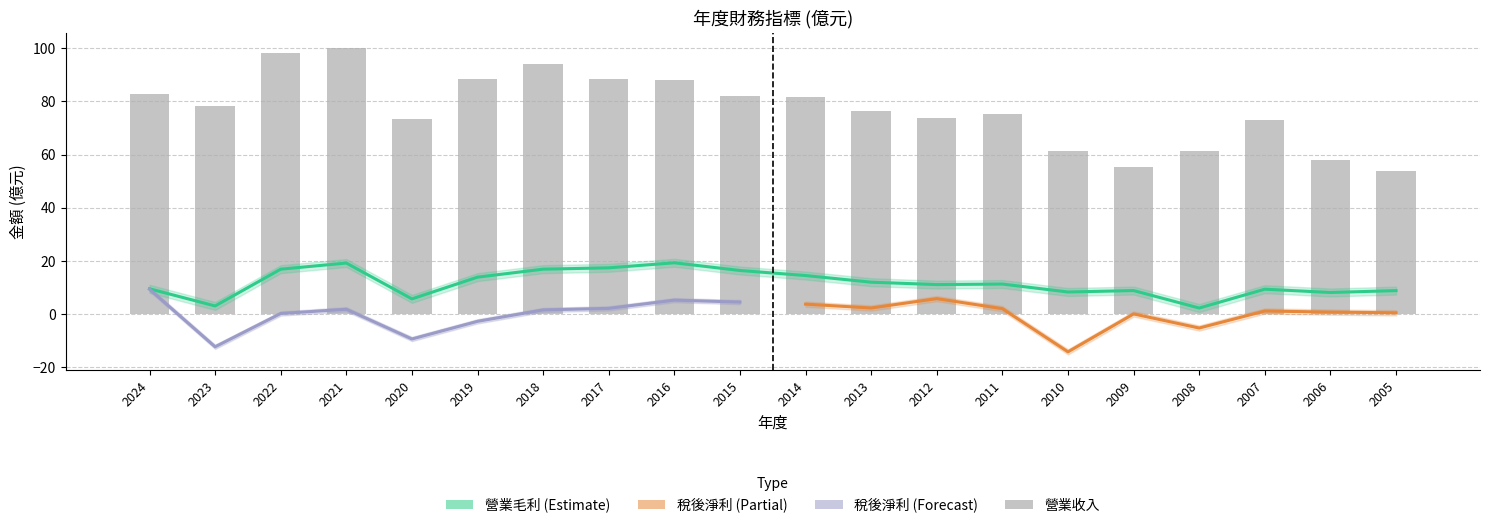

What is the greatest value displayed?

100.0